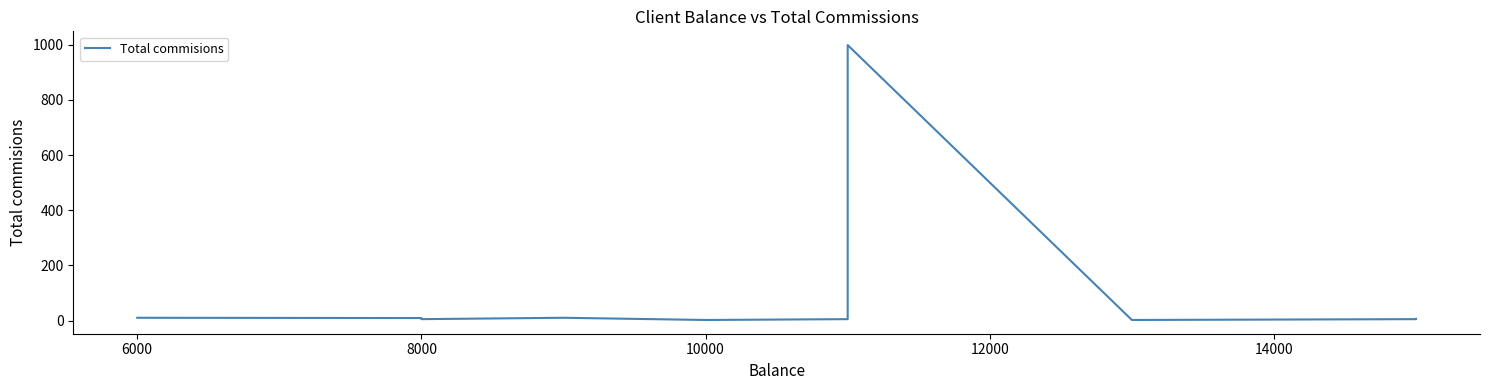

How many distinct data groups are displayed?

1